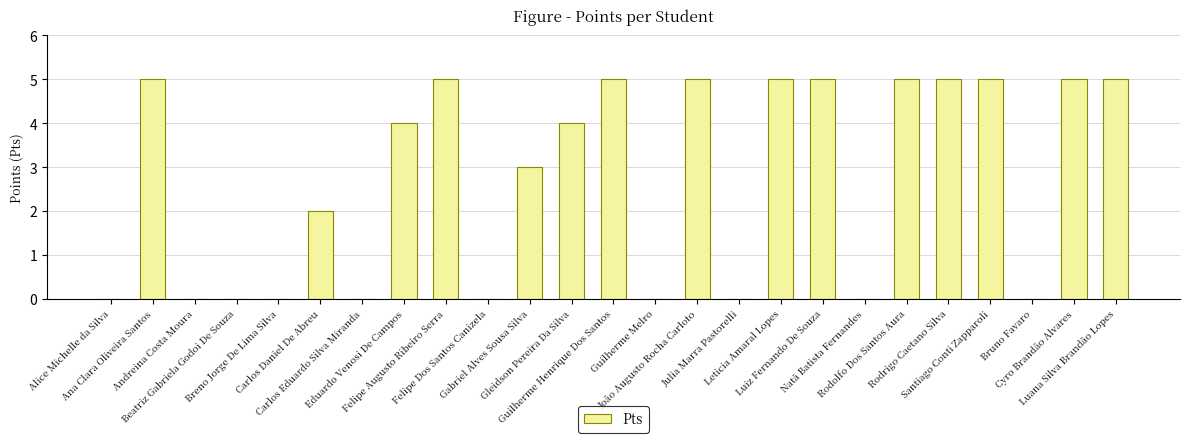

Which has a higher value, Carlos Eduardo Silva Miranda or Rodrigo Caetano Silva?

Rodrigo Caetano Silva